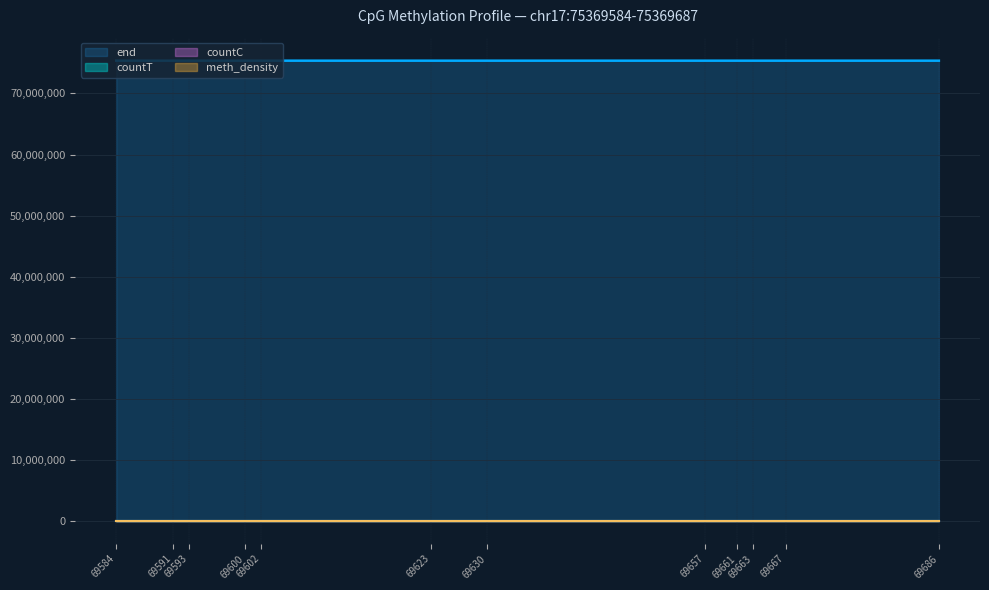

At which label is end closest to 75369636?

69630